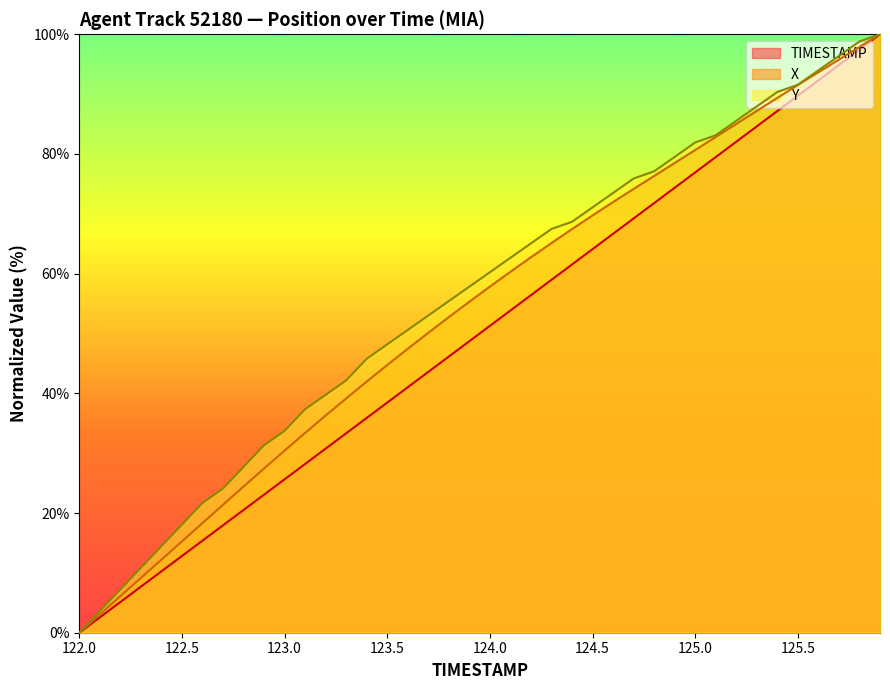

What position from the left is 123.5?

16